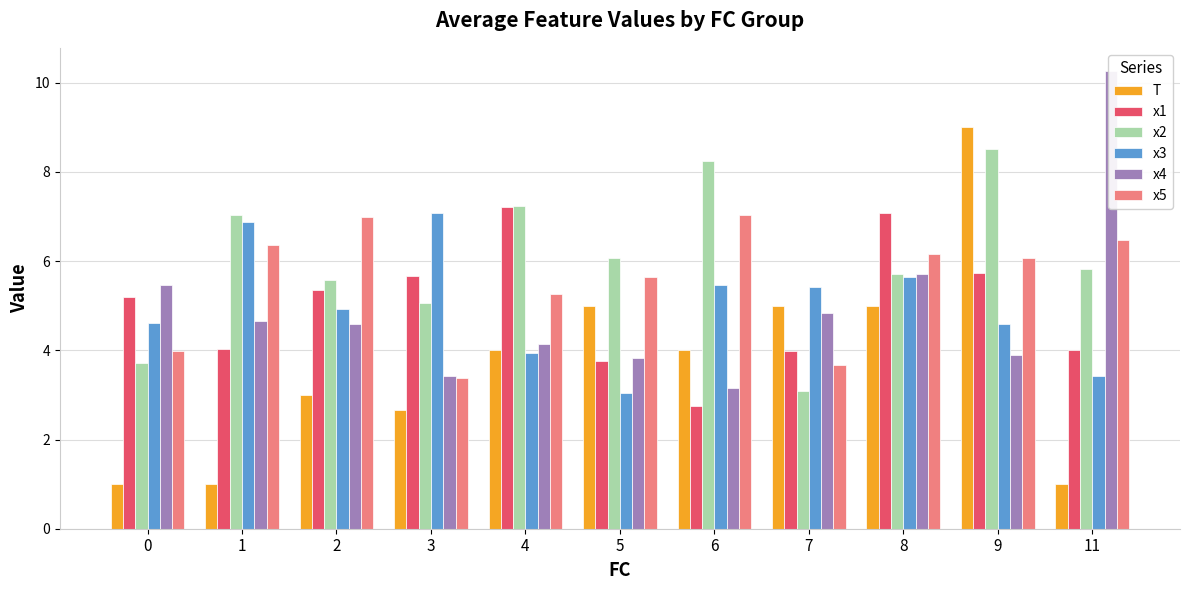

How many data points in x4 are above 4?

7